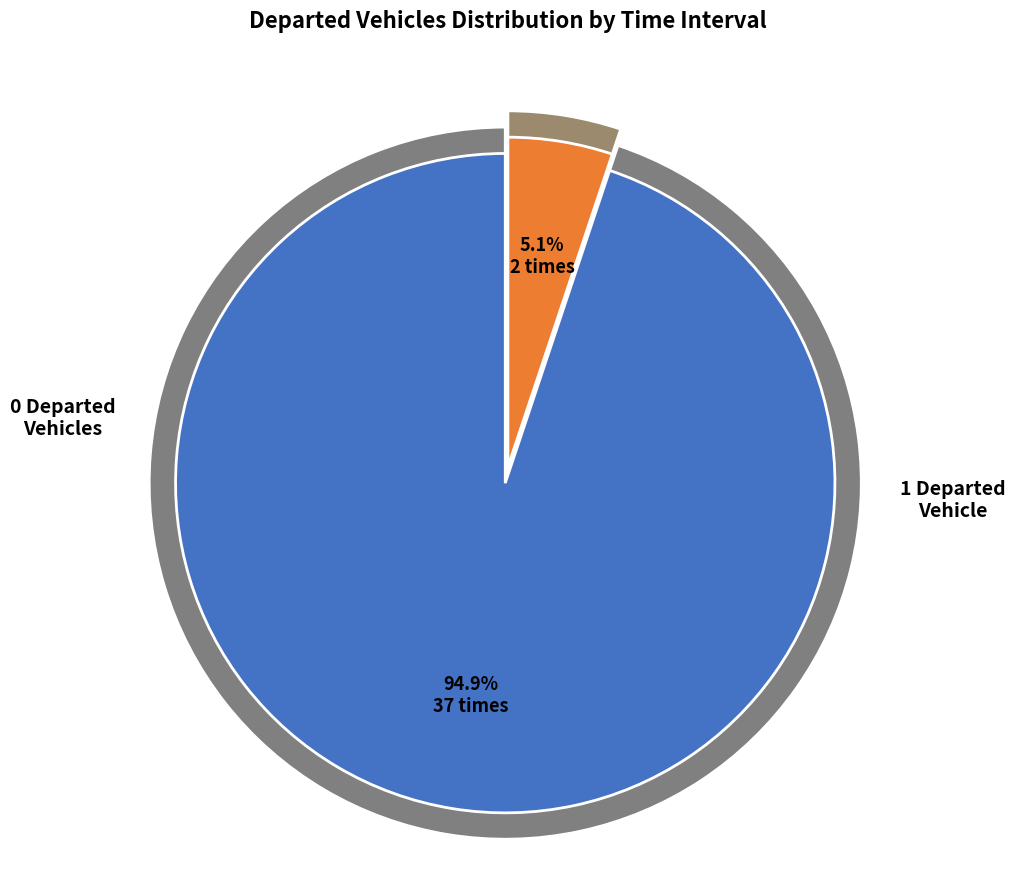

True or false: 0 Departed accounts for 21% of the total.

False